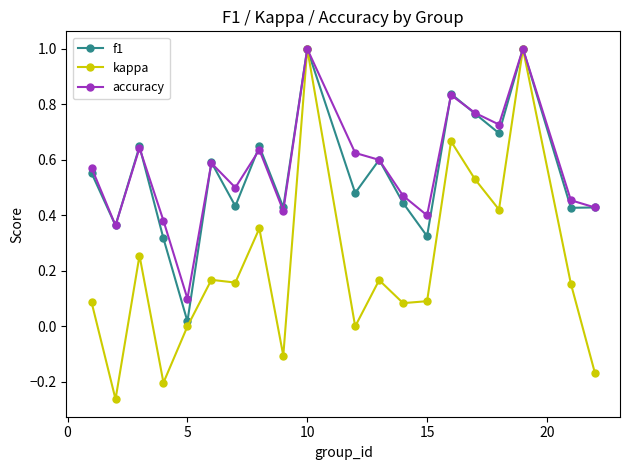

What is the value of the f1 point at the 18th from the left?

1.0